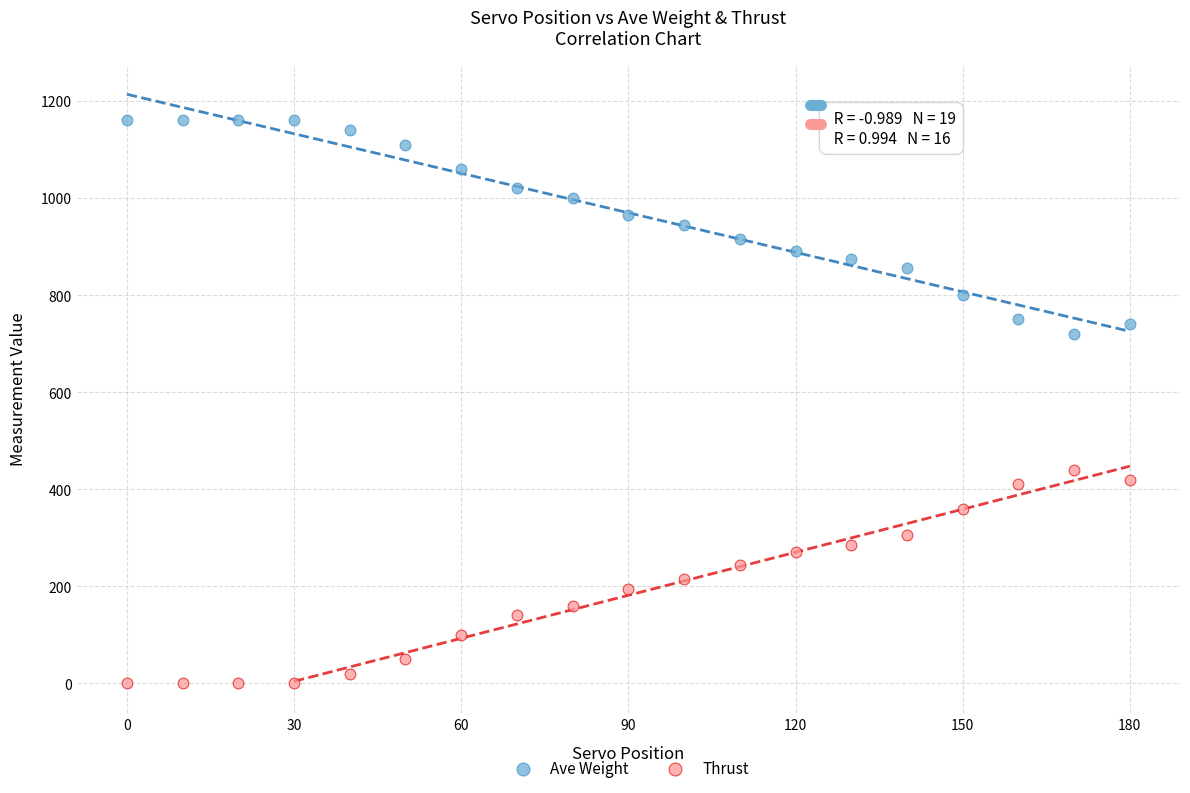

Which series contains the highest Y value?

Ave Weight